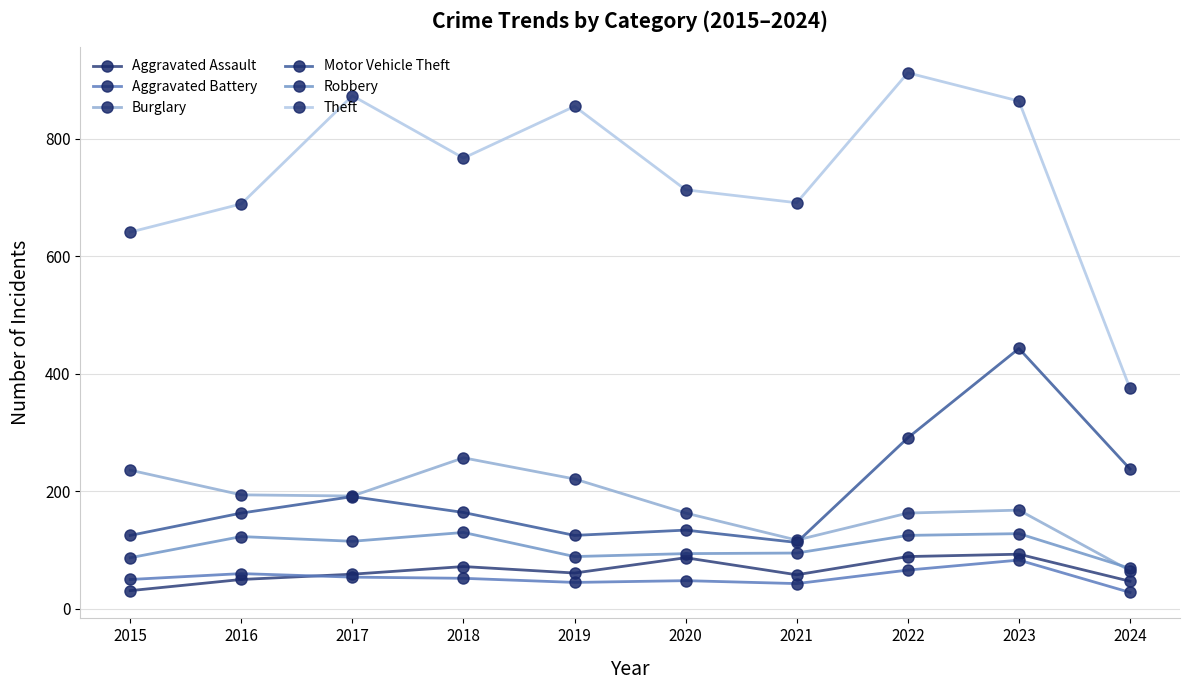

At which category is the sum across all series the highest?

2023